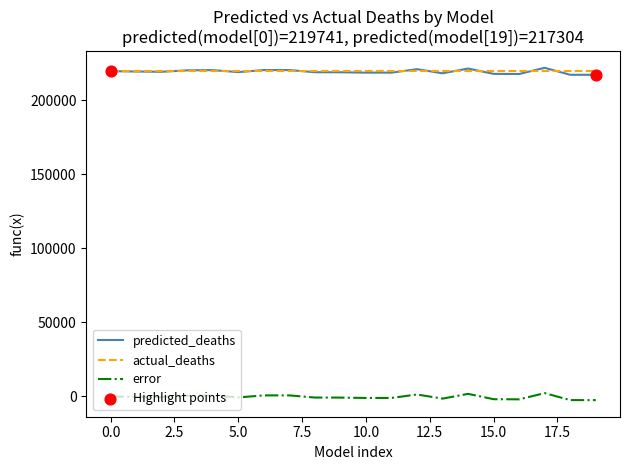

What is the maximum value shown in the chart?

222018.9